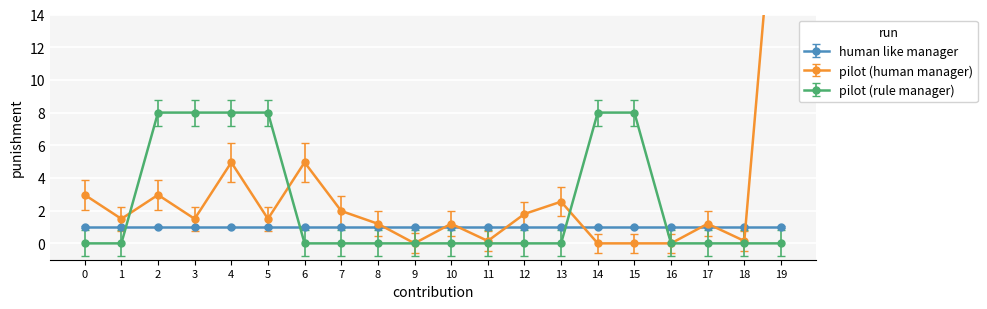

Is it true that pilot (rule manager) equals -5 at 7?

False